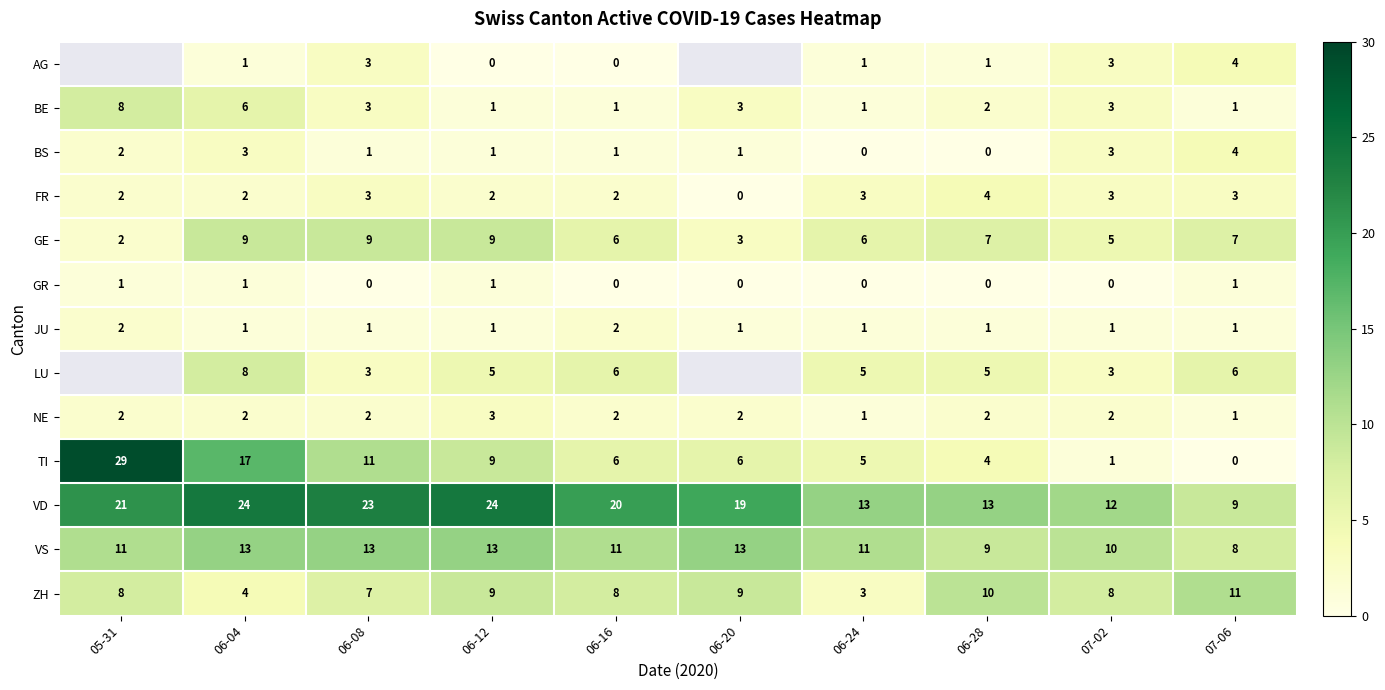

Between 06-12 and 06-16, which is larger?

06-12